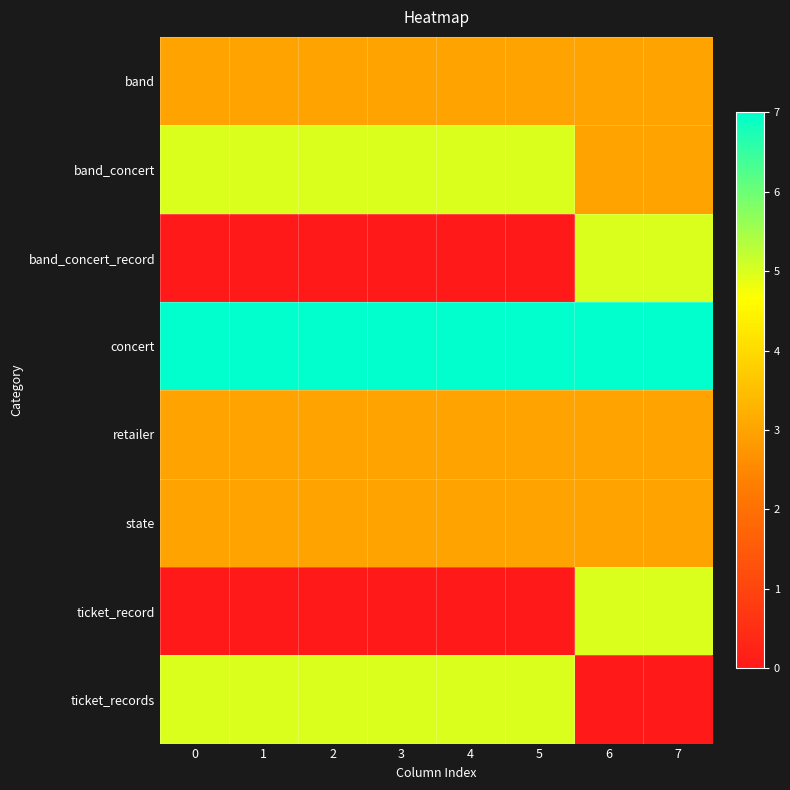

Which series has the widest spread of values?

band_concert_record